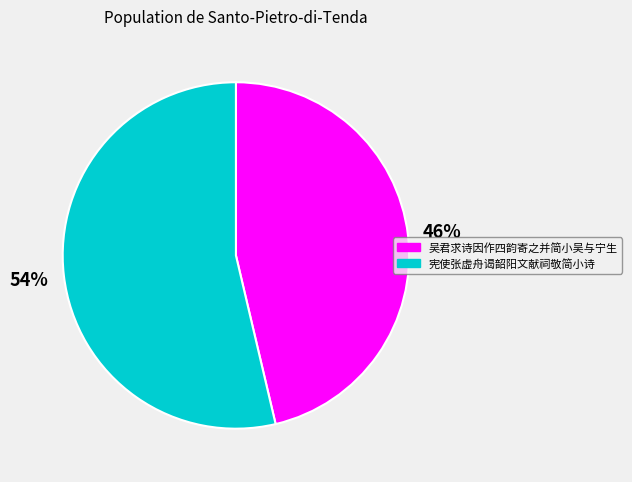

Is it true that 吴君求诗因作四韵寄之并简小吴与宁生 is 46% of the pie?

True